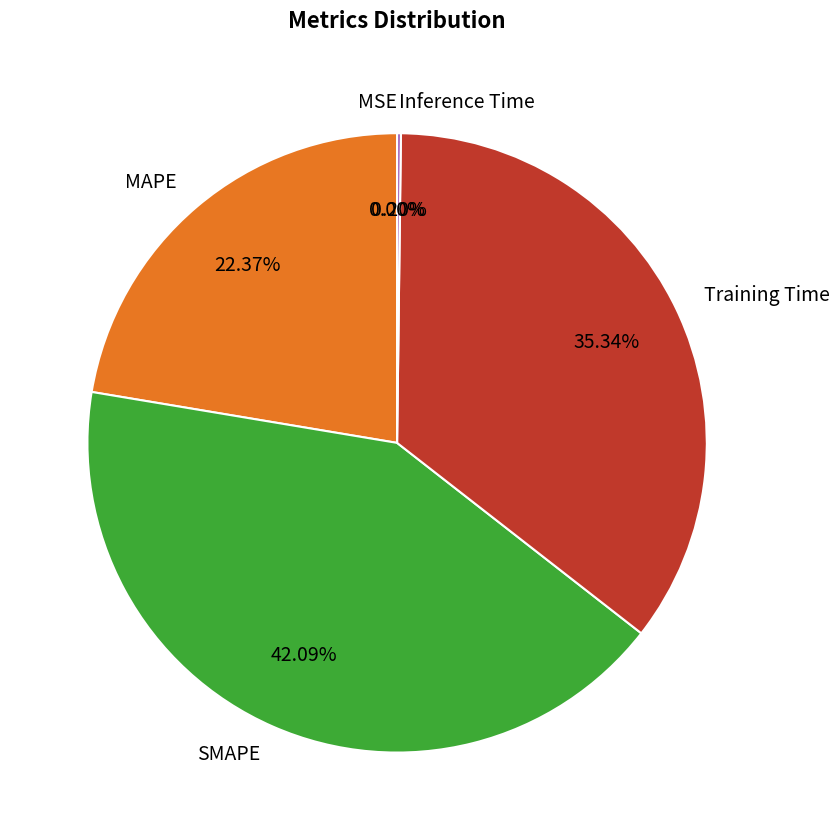

Which slice is the largest?

SMAPE